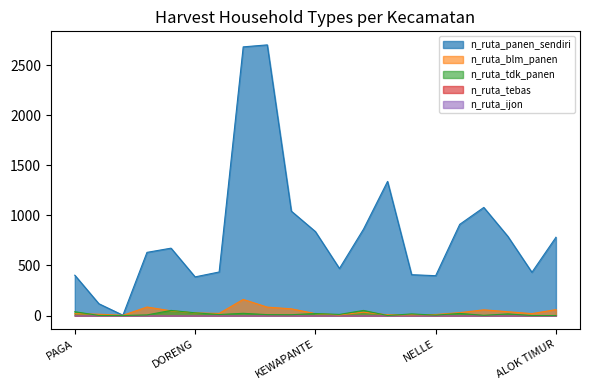

How many data points in n_ruta_panen_sendiri are above 673?

10